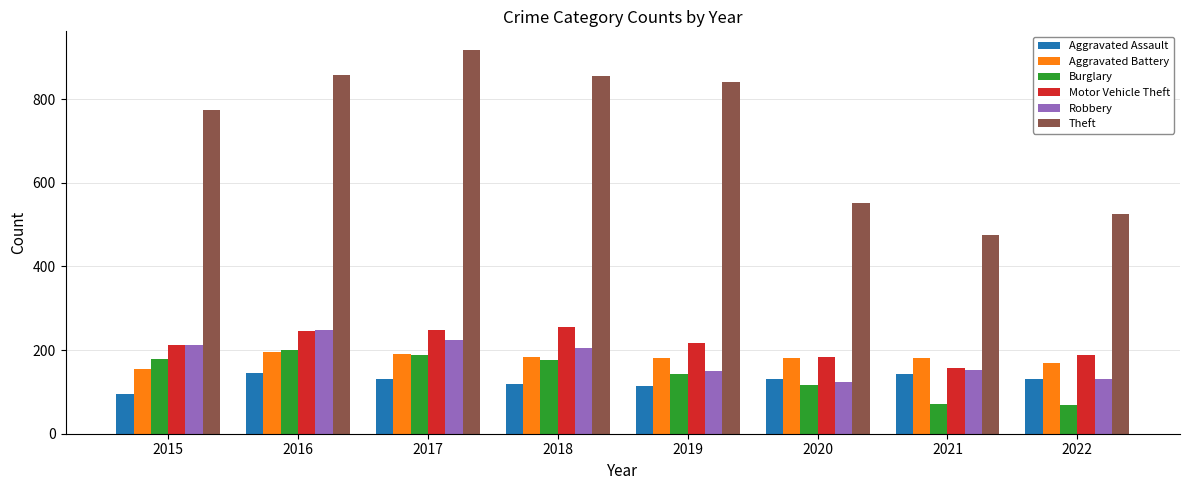

What value does the Robbery series have at 2015?

212